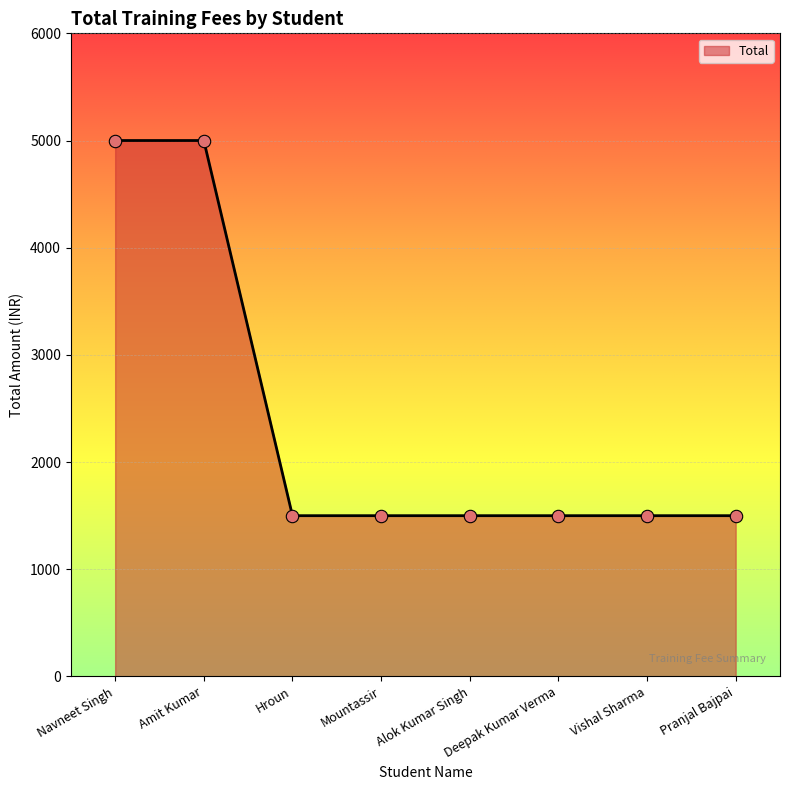

Approximately how many times larger is the value at Hroun compared to Amit Kumar?

0.3